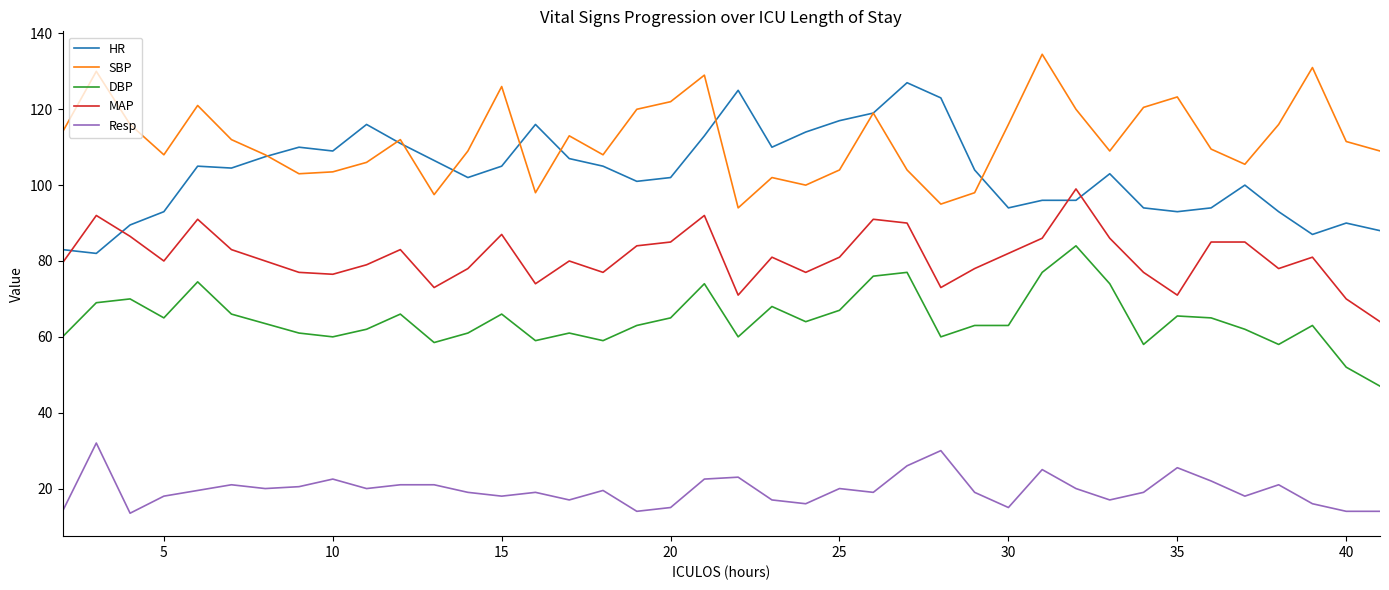

List the series in order of their peak value, lowest first.

Resp, DBP, MAP, HR, SBP